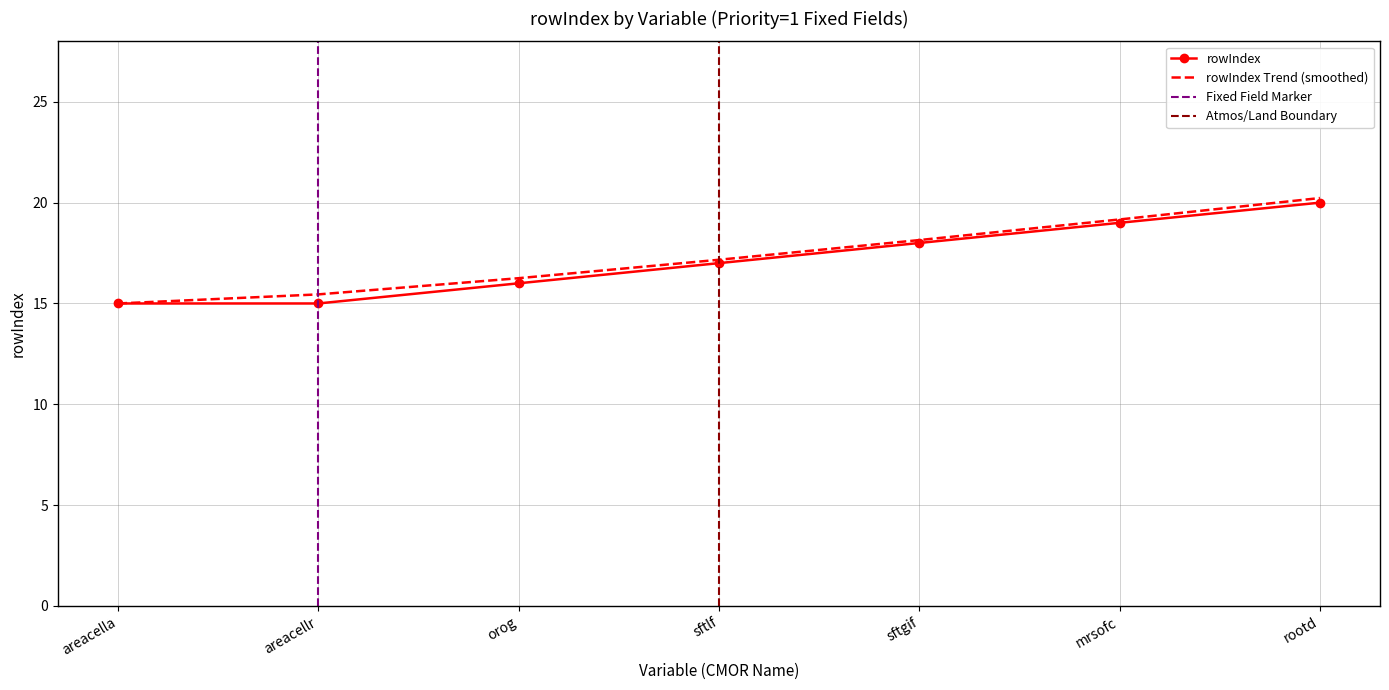

Between sftlf and orog, which is larger?

sftlf